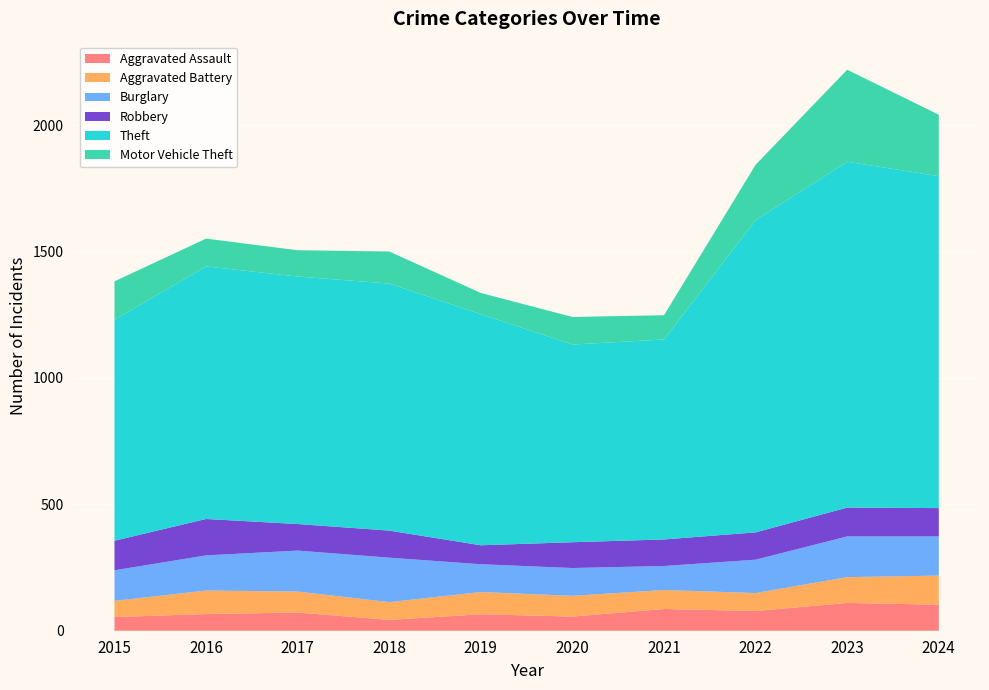

Reading left to right, transcribe all the data shown in this chart.

Aggravated Assault: 54	66	72	43	65	56	86	78	110	103
Aggravated Battery: 64	93	83	70	88	82	75	71	102	115
Burglary: 121	139	162	176	110	110	95	132	161	155
Robbery: 117	144	105	107	75	102	105	108	114	112
Theft: 874	999	979	977	914	782	791	1235	1368	1313
Motor Vehicle Theft: 152	110	104	127	84	109	96	219	364	243